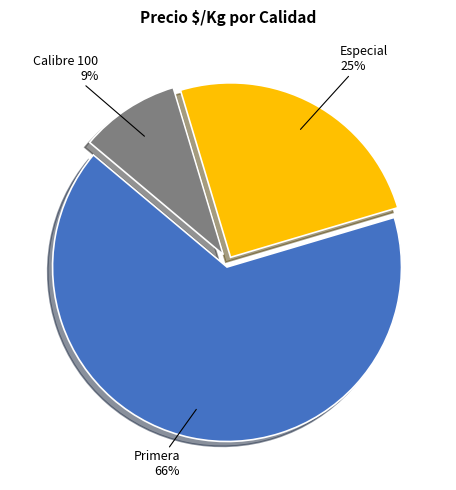

The Calibre 100 slice represents 21% of the pie. True or false?

False